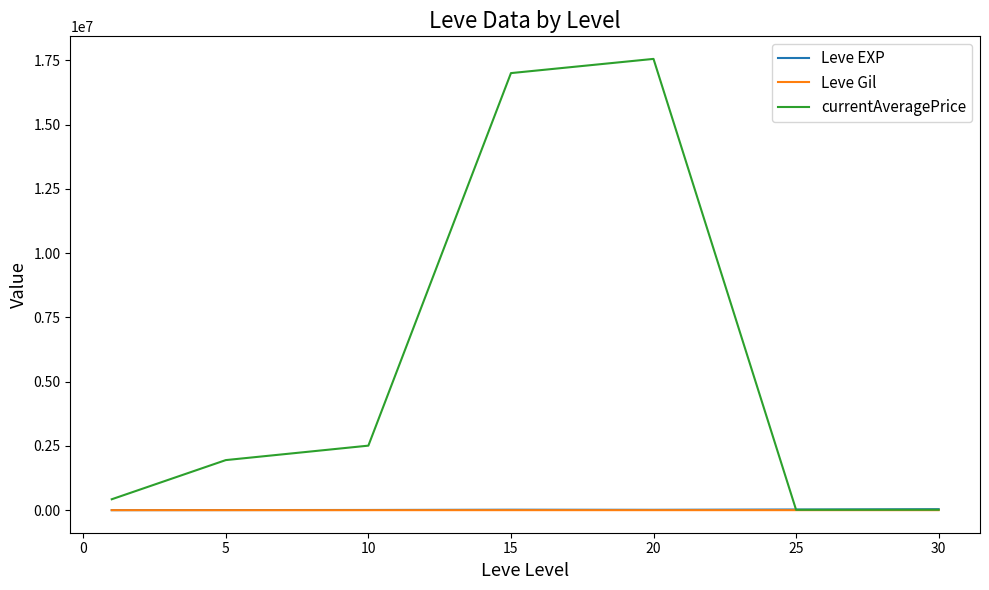

What is the greatest value displayed?

17558297.2